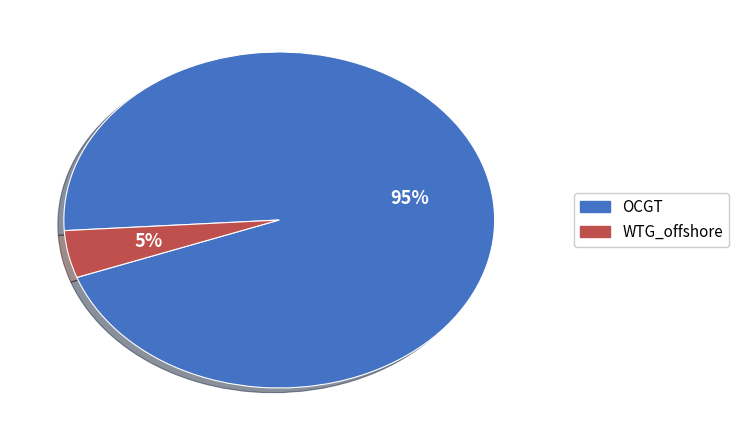

Rank the categories by value from highest to lowest.

OCGT, WTG_offshore